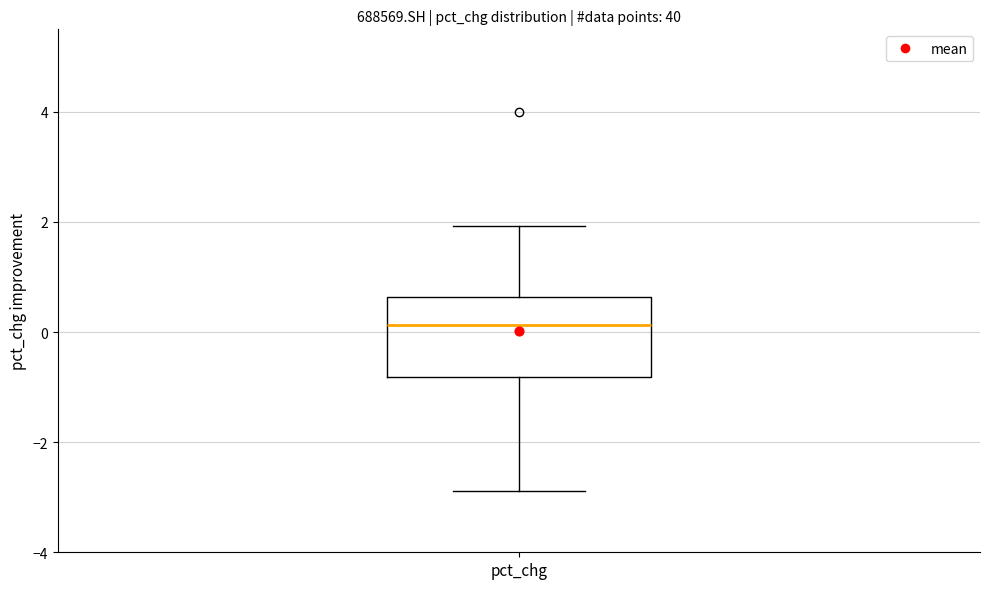

Transcribe this box plot: give where the median line is, the range the box spans, and where the two whiskers end, as read against the y-axis. The values are not printed on the chart, so give them approximately, as read against the axis.

median 0.2, box -0.8 to 0.6, whiskers -2.8 to 2.0